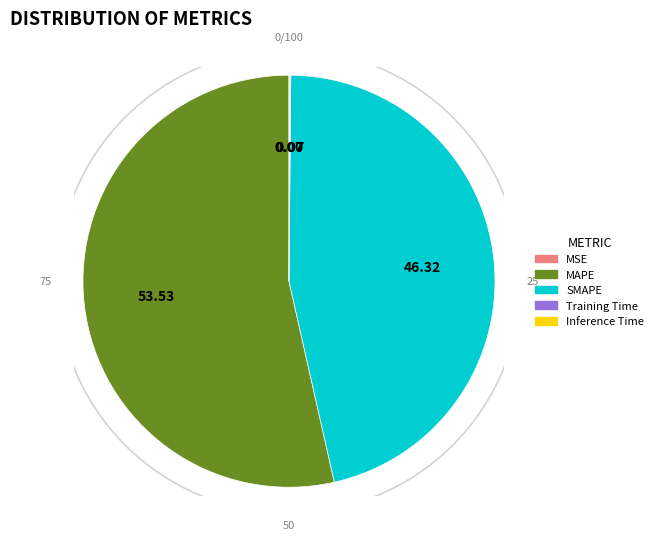

Combined, do SMAPE and MAPE account for over 50%?

Yes